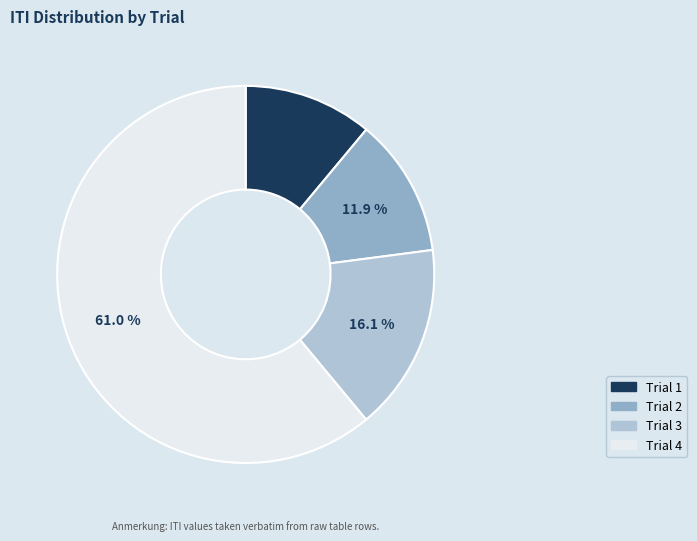

Between Trial 3 and Trial 4, which is larger?

Trial 4